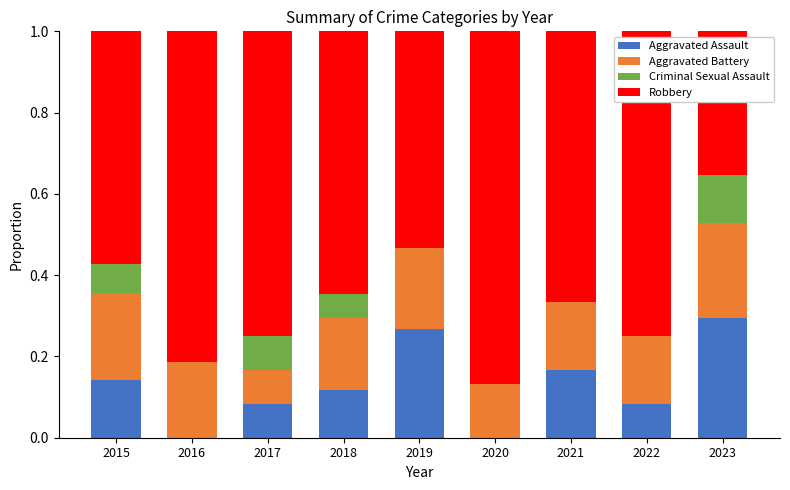

What is the total value across all series at 2023?

1.0